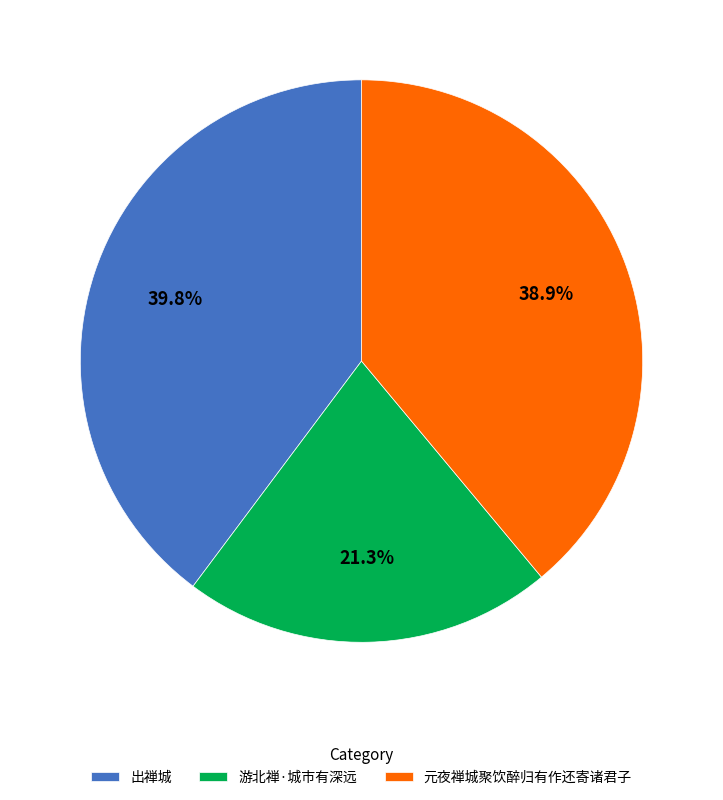

Rank the categories by value from highest to lowest.

出禅城, 元夜禅城聚饮醉归有作还寄诸君子, 游北禅·城市有深远